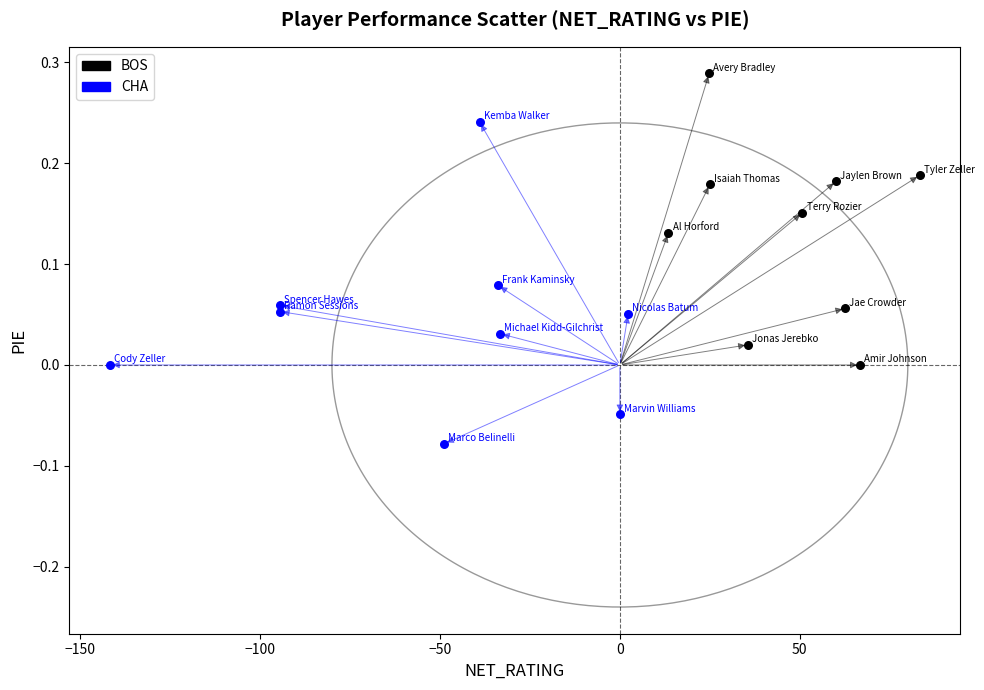

Which series reaches the maximum Y coordinate?

BOS